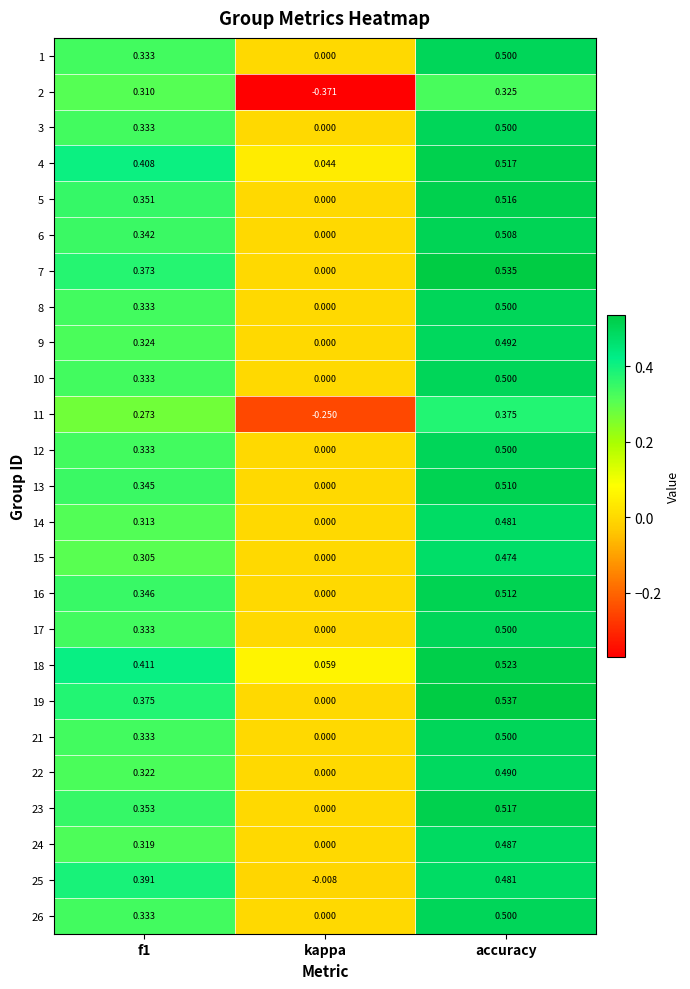

How many series are shown in this chart?

25